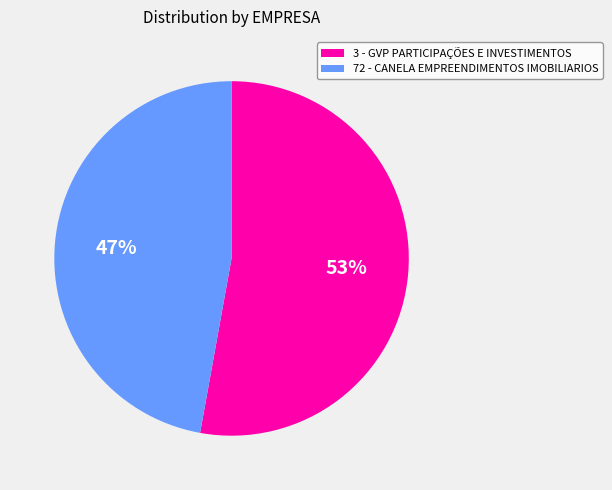

To the nearest percent, what is the combined percentage of 3 - GVP PARTICIPAÇÕES E INVESTIMENTOS and 72 - CANELA EMPREENDIMENTOS IMOBILIARIOS?

100%